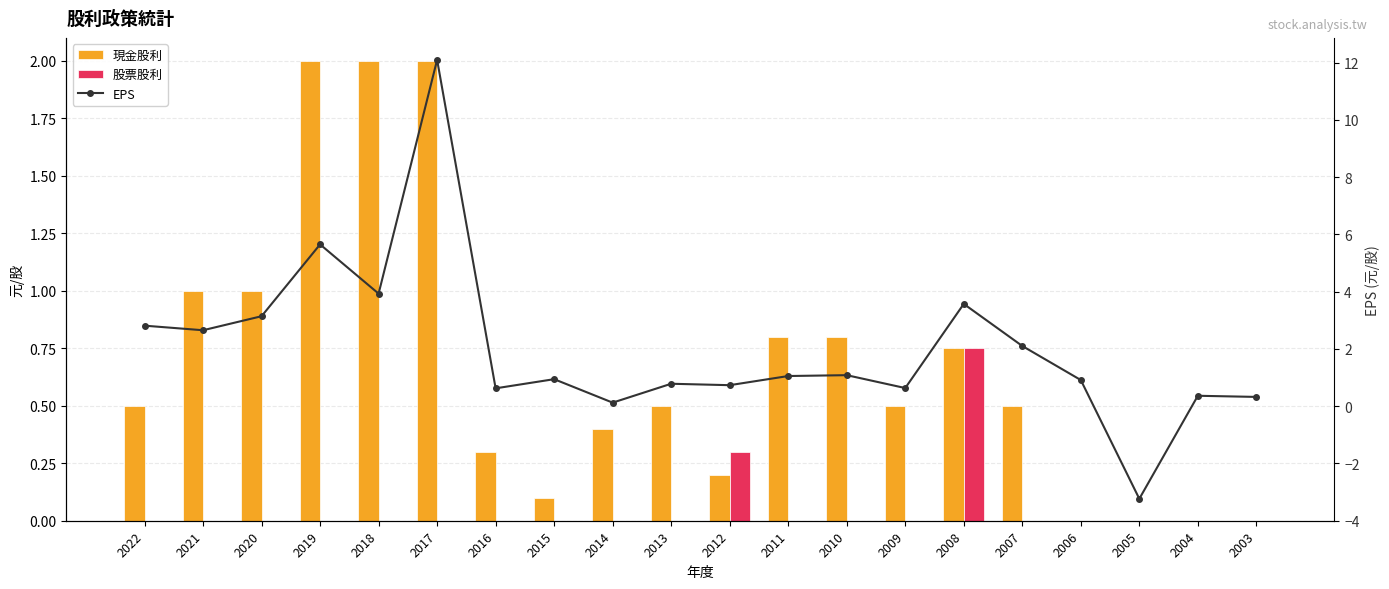

At which label does EPS first exceed 1?

2022